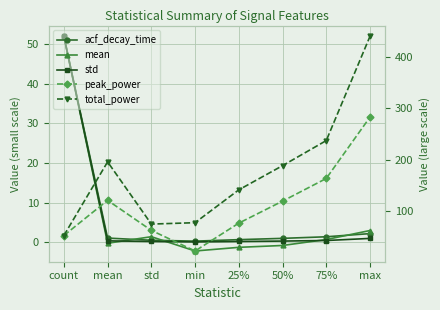

Is it true that peak_power equals 78.3 at mean?

False